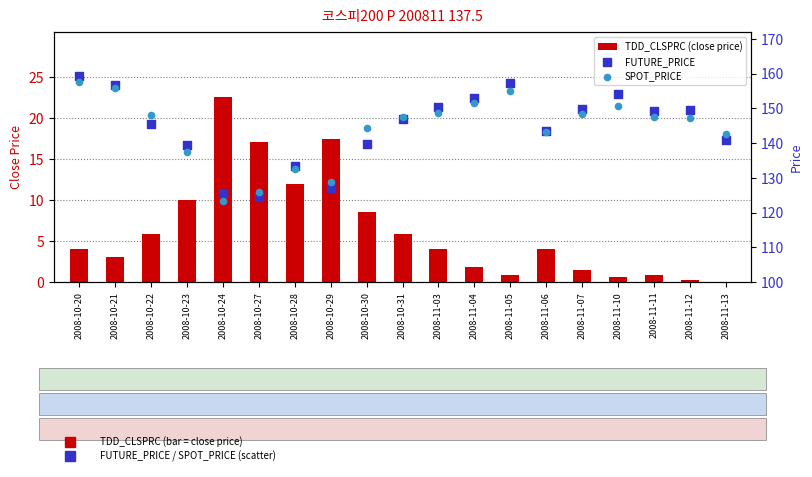

Is the value of FUTURE_PRICE at 2008-11-03 greater than the value of SPOT_PRICE at 2008-10-24?

Yes